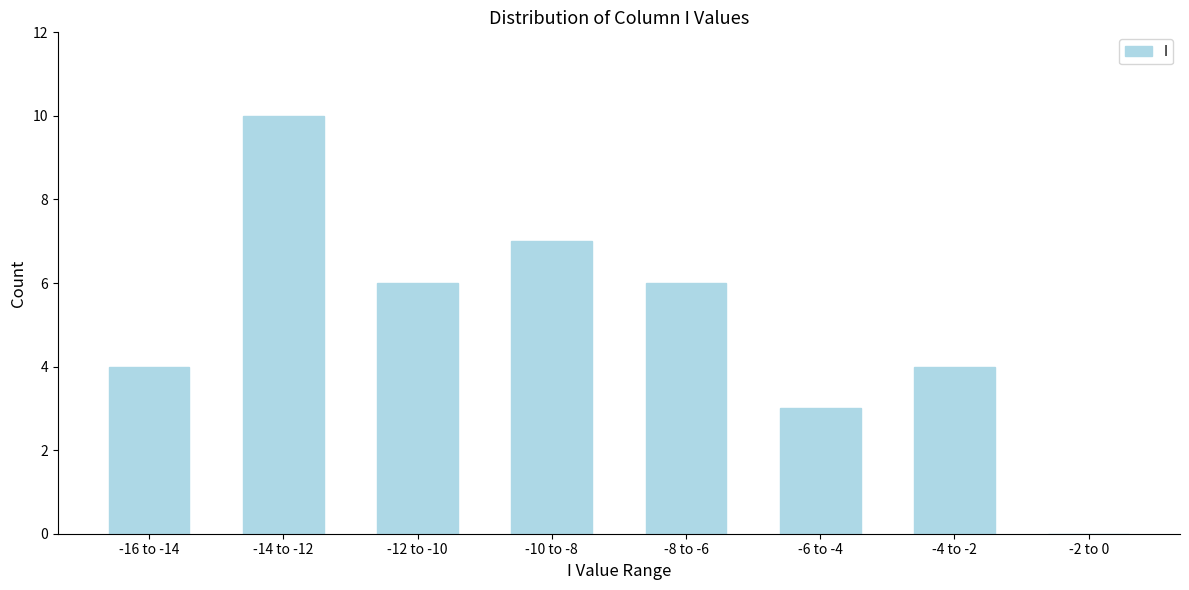

Reading right to left, transcribe all the data shown in this chart.

-2 to 0=0	-4 to -2=4	-6 to -4=3	-8 to -6=6	-10 to -8=7	-12 to -10=6	-14 to -12=10	-16 to -14=4